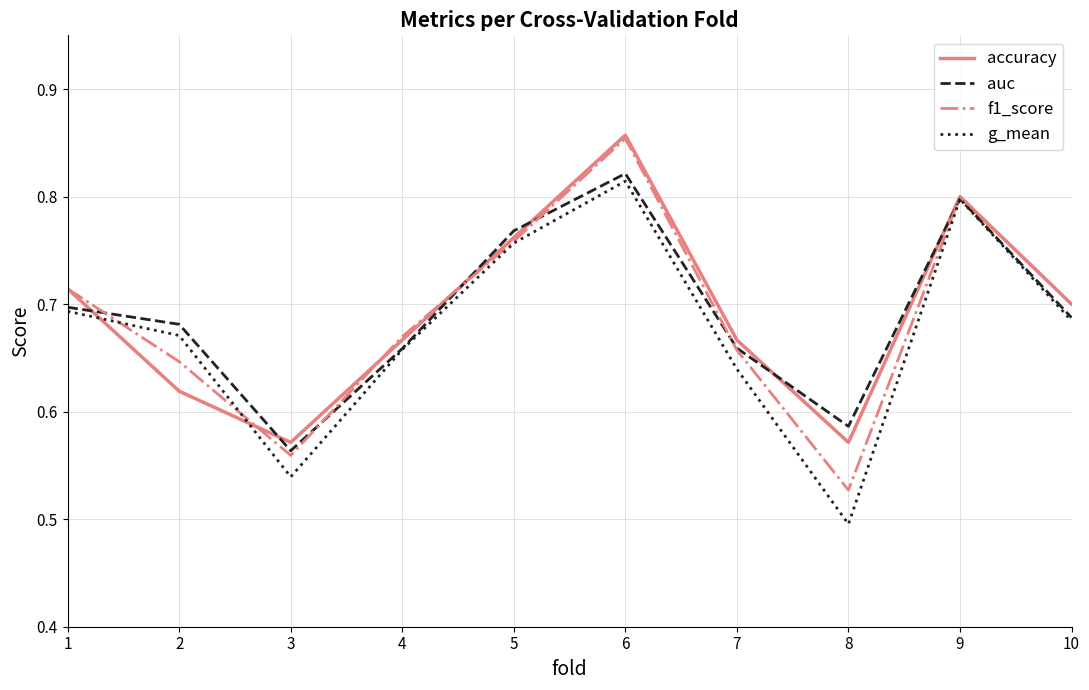

The value of g_mean at 2 is 1.0. True or false?

False